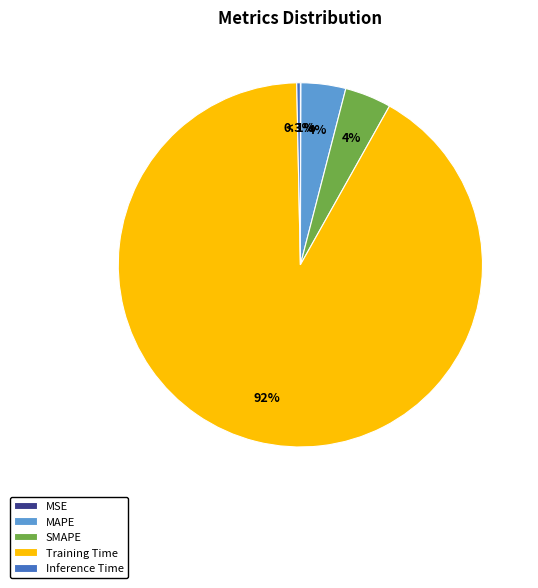

Is it true that SMAPE is 4% of the pie?

True